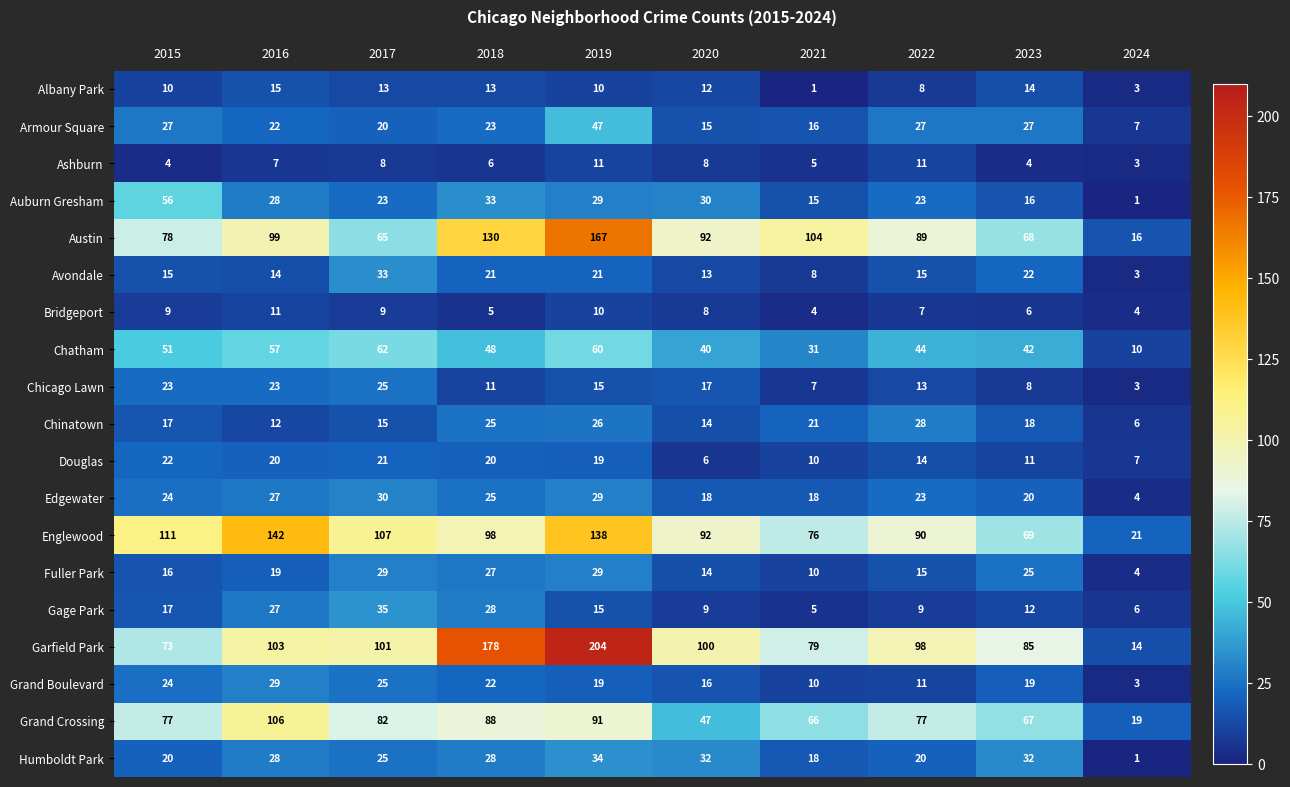

What is the total value across all series at 2021?

504